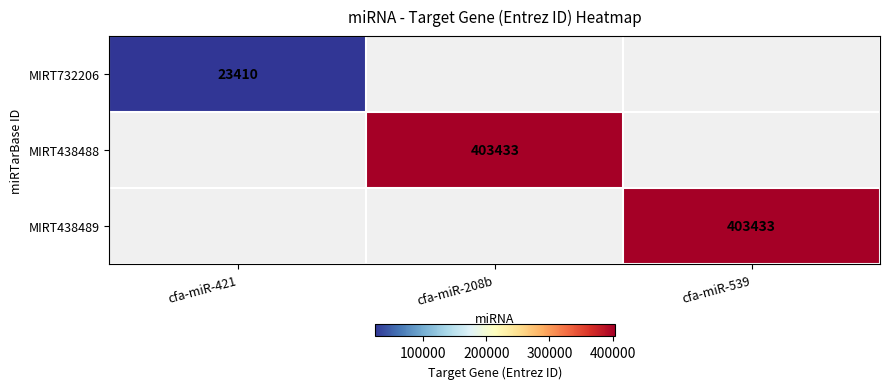

The value of MIRT732206 at cfa-miR-421 is 14934. True or false?

False